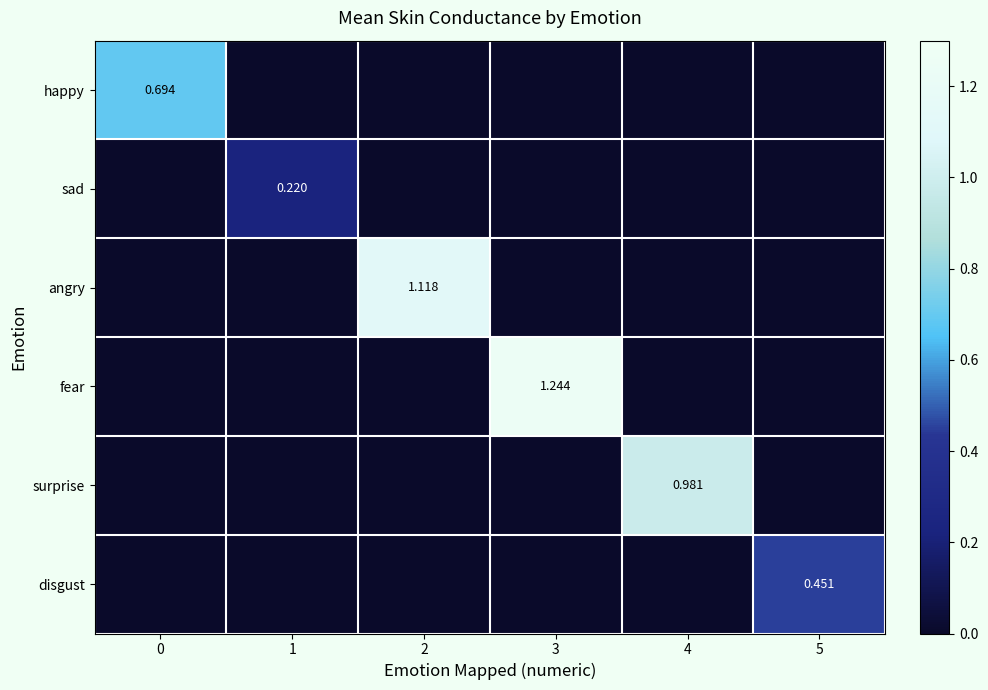

At how many categories does at least one series exceed 0?

6